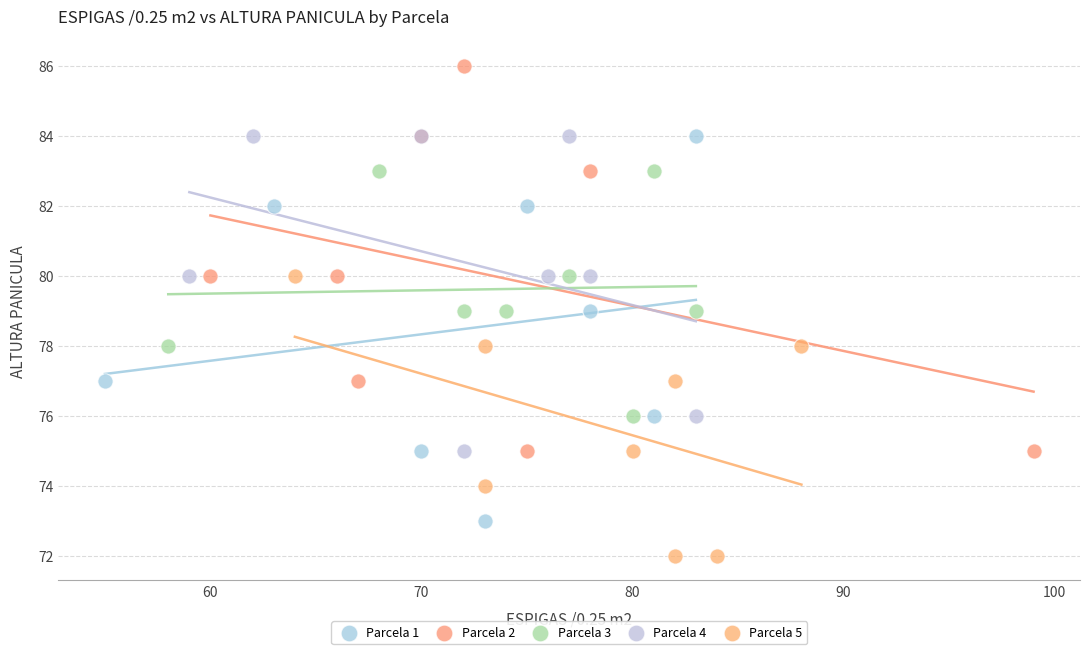

Which series reaches the maximum Y coordinate?

Parcela 2